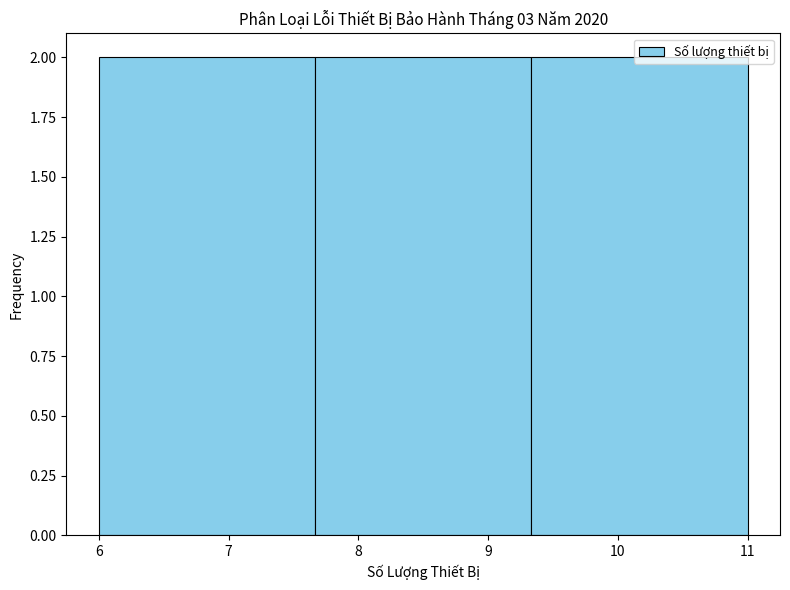

Reading left to right, list every bar in this chart as the range it spans on the x-axis followed by its height. Neither the bar edges nor the heights are printed on the chart, so give them approximately, as read against the axes.

6.0 to 7.7: 2
7.7 to 9.3: 2
9.3 to 11.0: 2